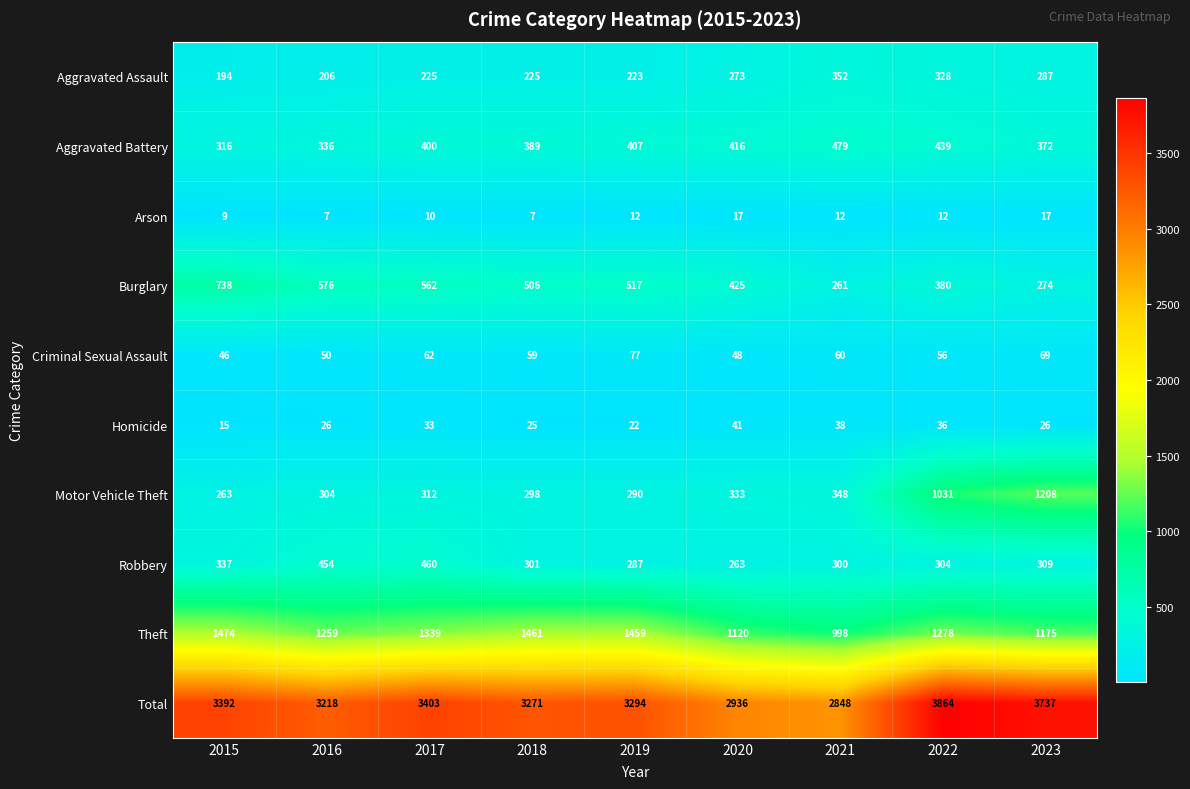

Is it true that Theft equals 1797 at 2020?

False